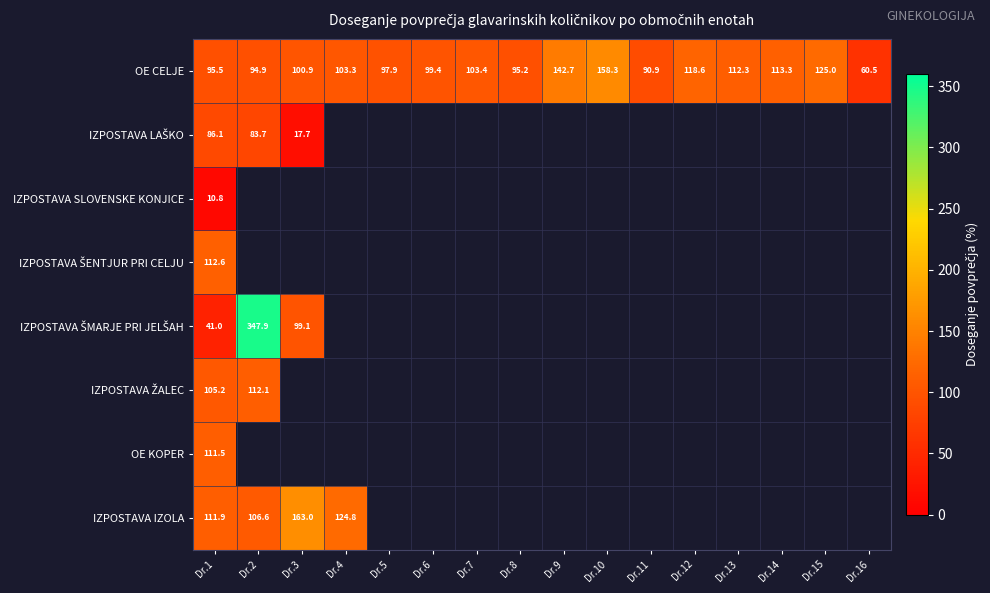

Which series has the largest total across all categories?

OE CELJE